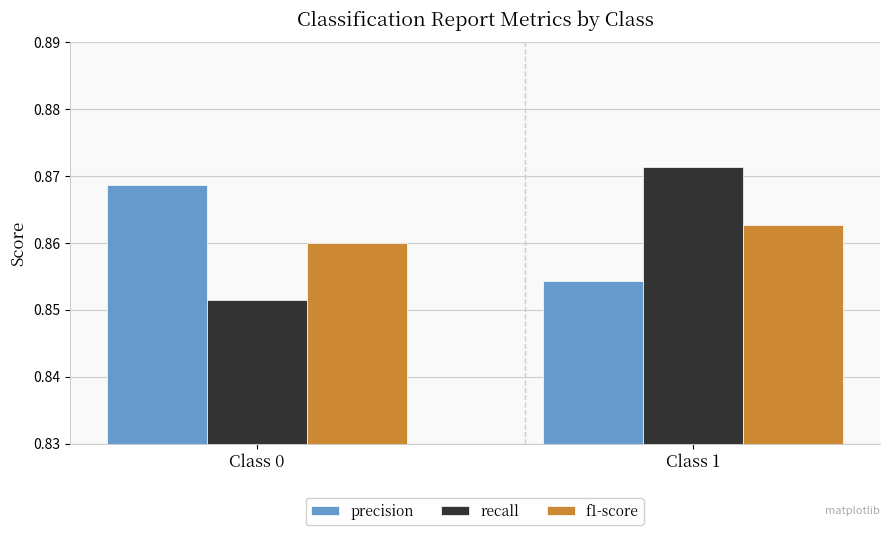

At which category does the chart reach its peak across all series?

Class 1